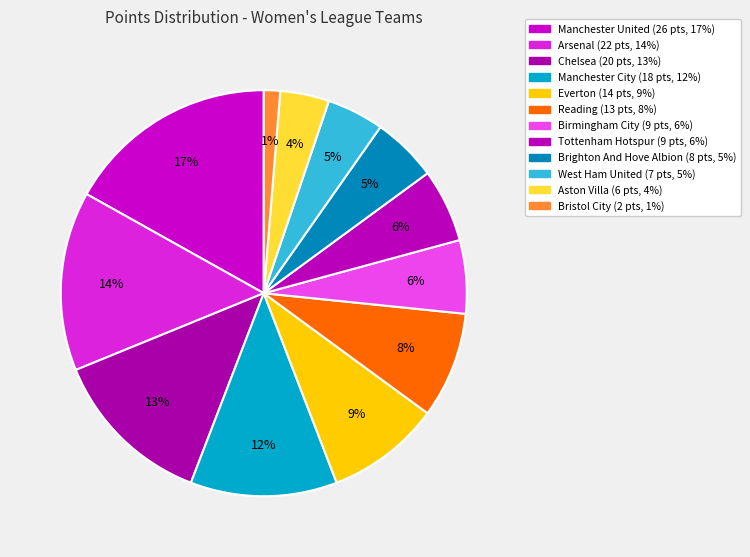

What percentage do Manchester City and Bristol City together represent?

13.0%